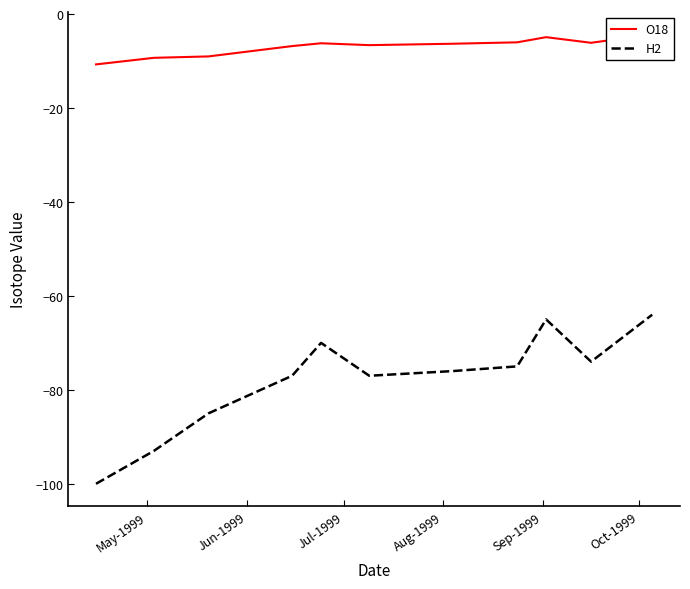

Which series has the largest total across all categories?

O18